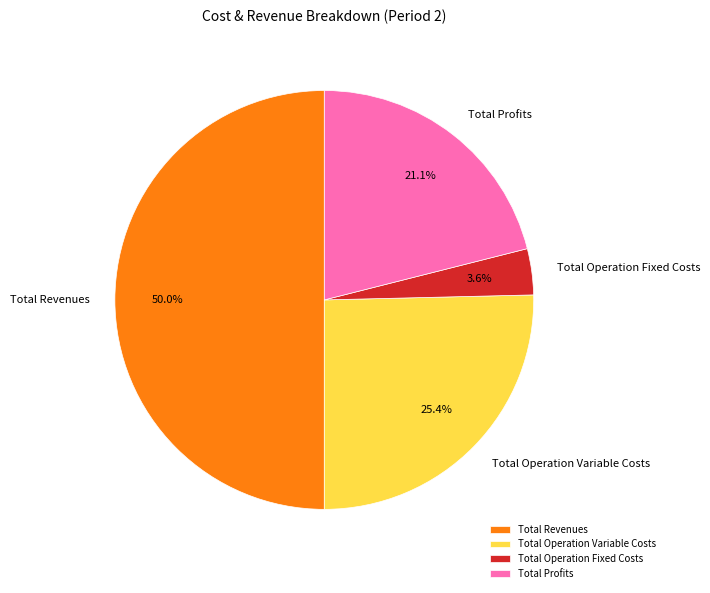

What is the largest slice in the pie chart?

Total Revenues